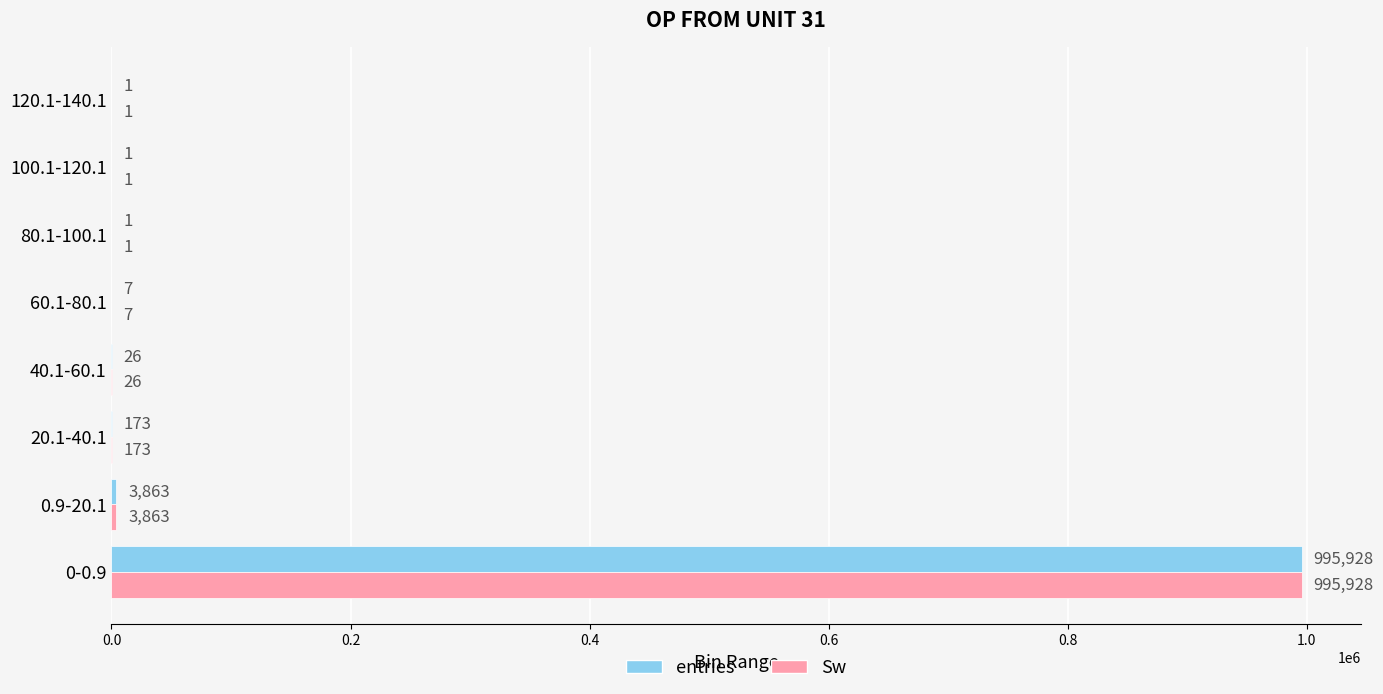

What is the greatest value displayed?

995928